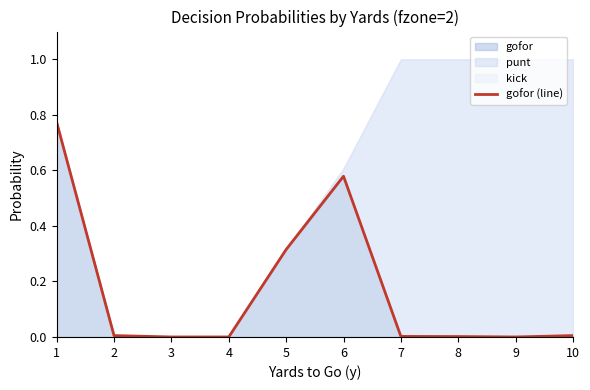

Which label corresponds to the largest value in the chart?

1